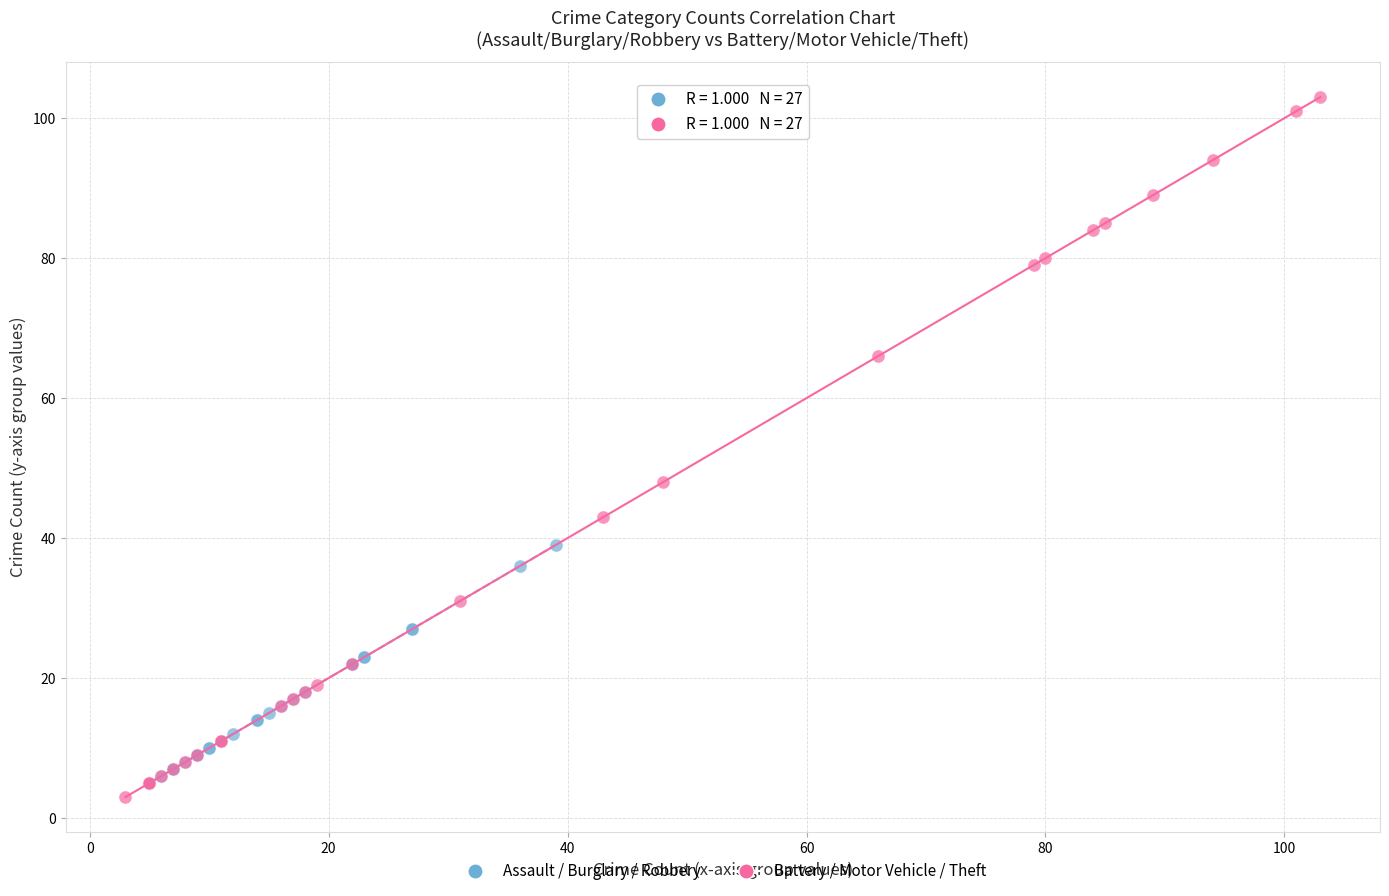

Which series reaches the minimum Y coordinate?

Battery / Motor Vehicle / Theft